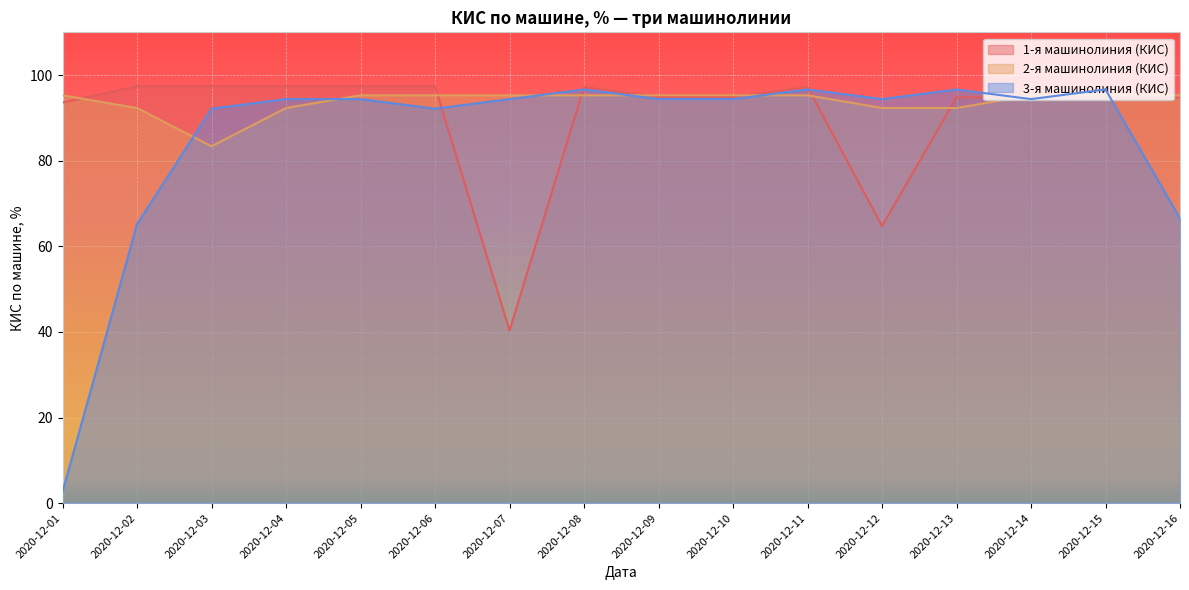

What is the difference between the maximum and second lowest values in the 1-я машинолиния (КИС) series?

32.7